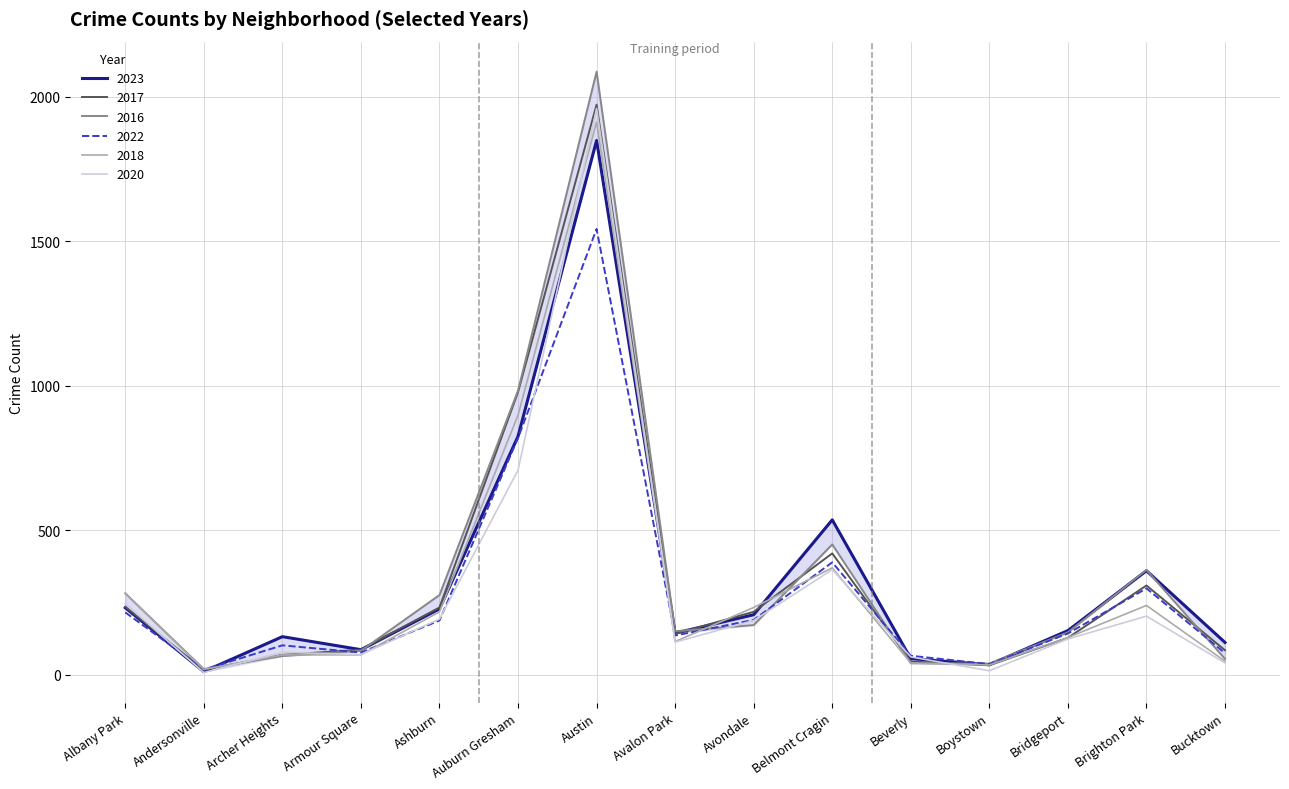

At how many categories does at least one series exceed 1405?

1